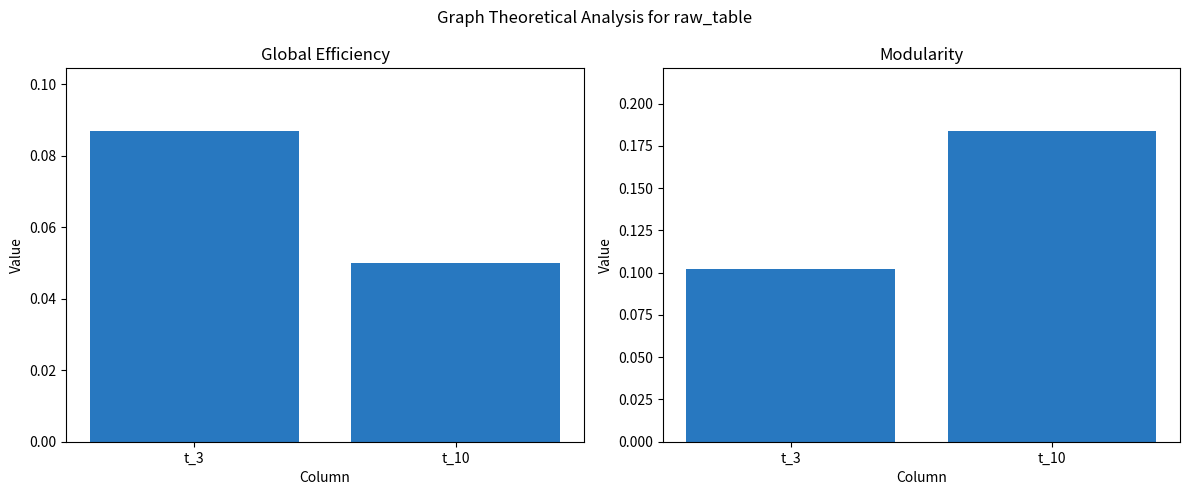

What are all the series names shown in the legend?

Global Efficiency, Modularity